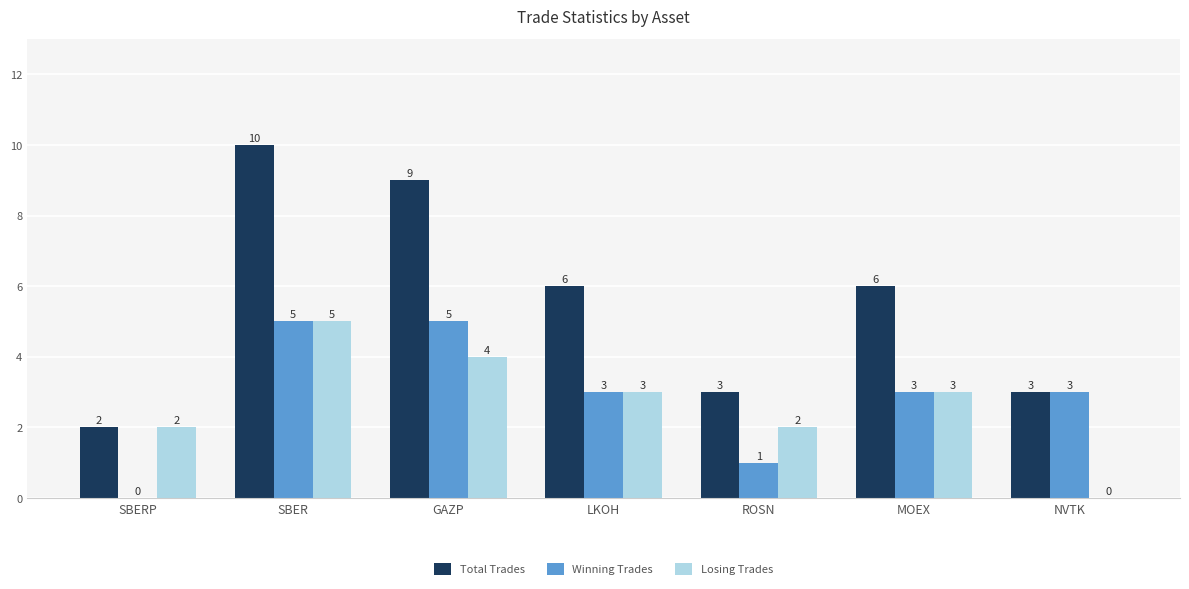

What is the total value across all series at SBER?

20